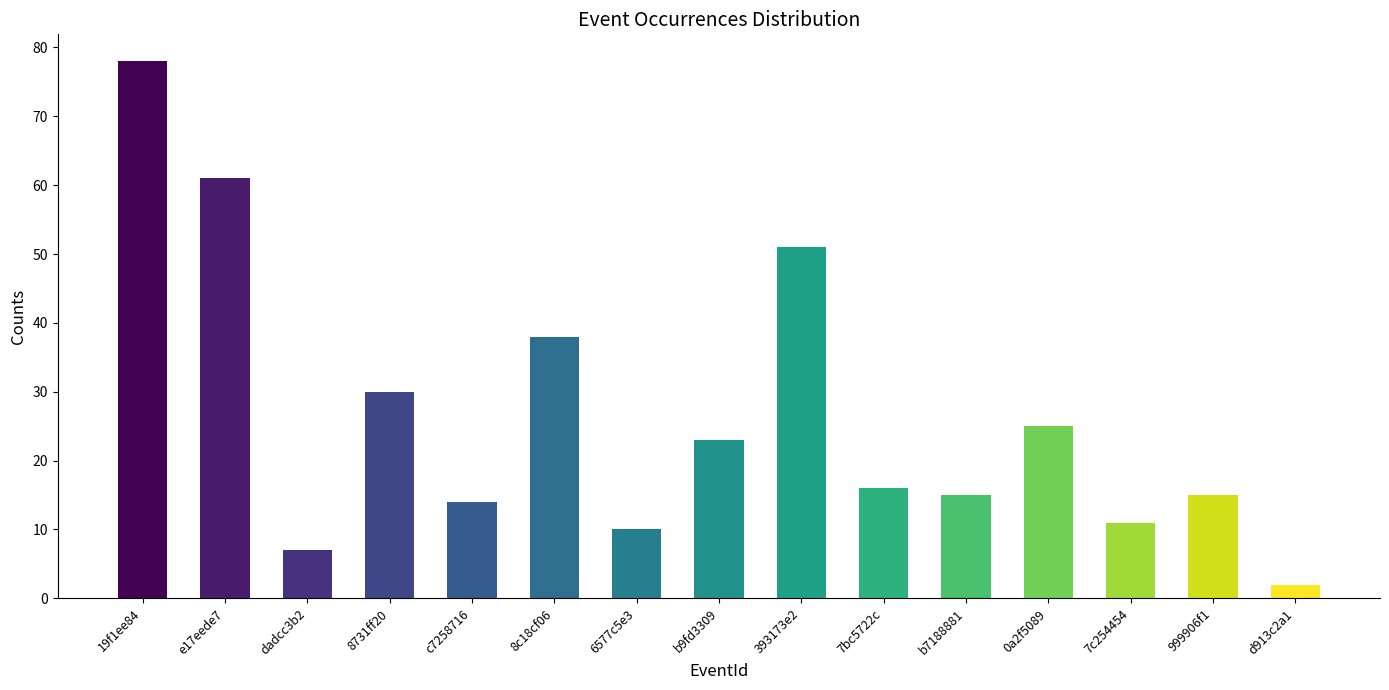

What is the difference between the second highest and second lowest values?

54